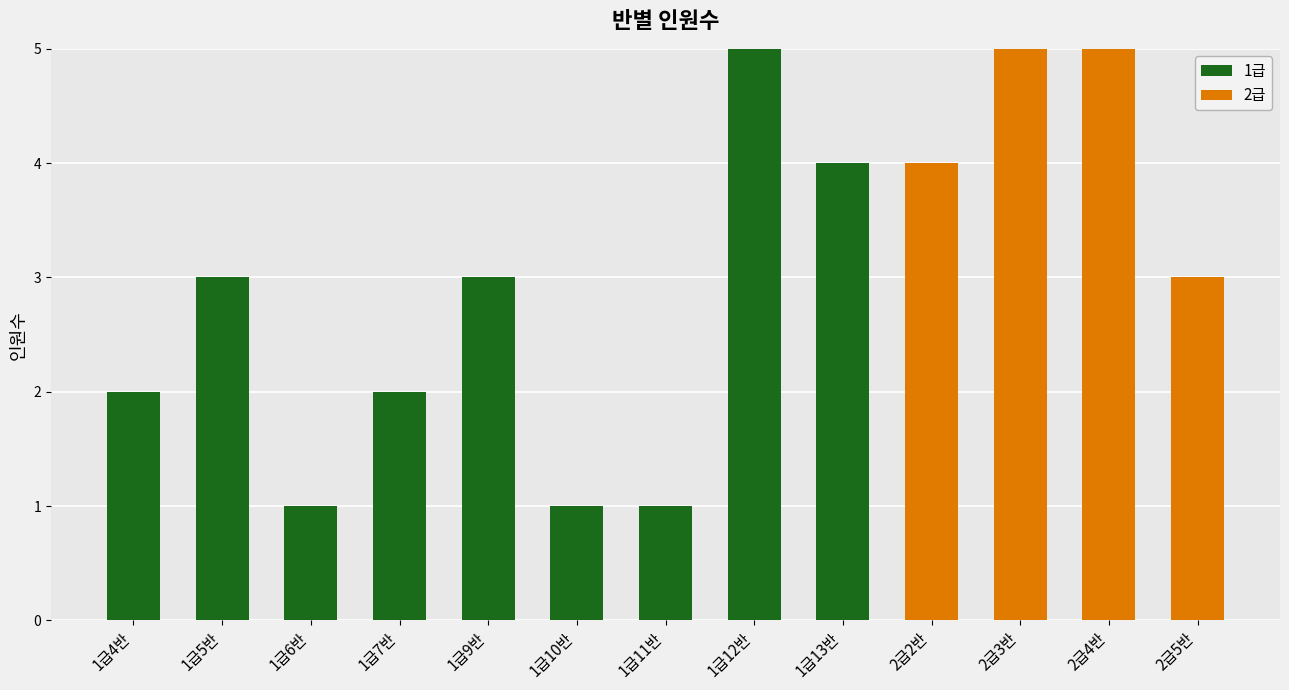

True or false: 1급 has a value of 1 at 1급6반.

True